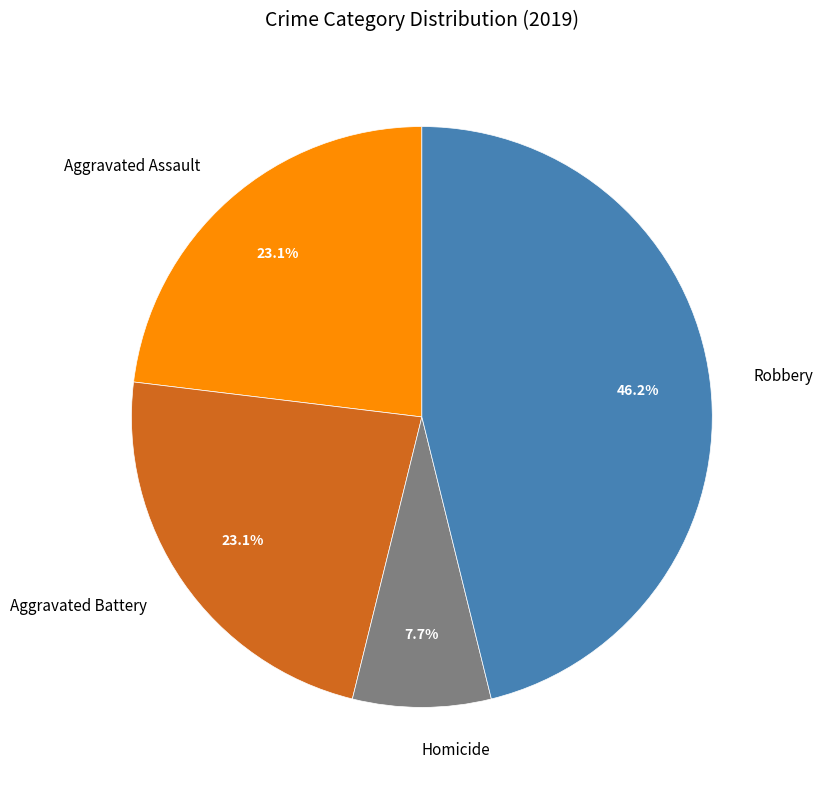

To the nearest percent, what portion does Aggravated Battery represent?

23%